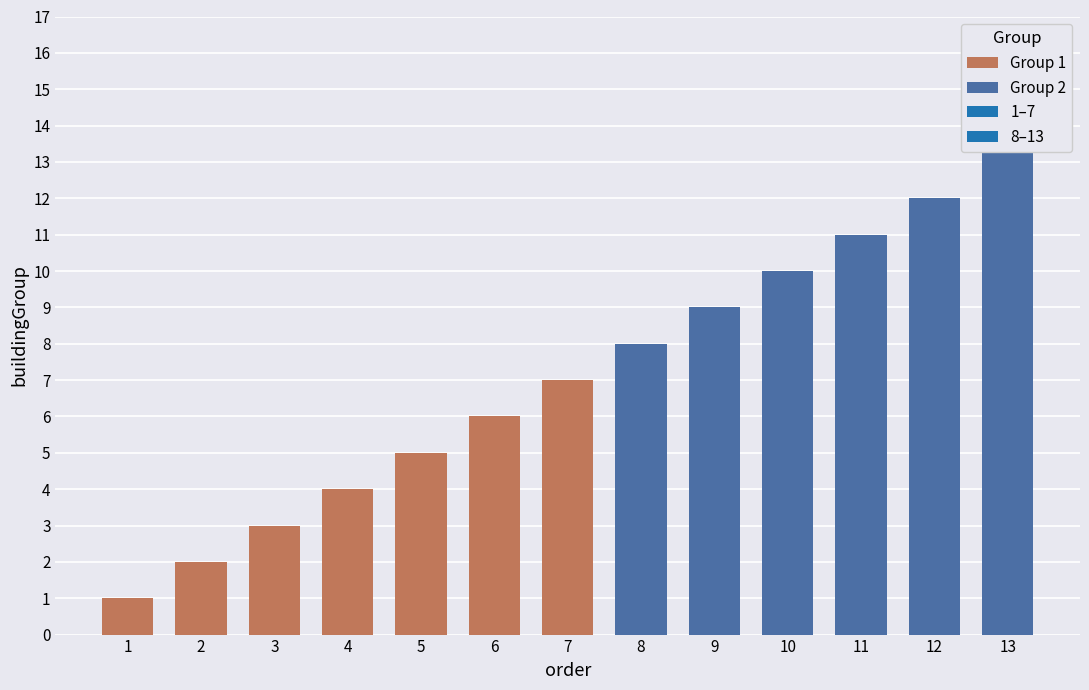

What is the smallest value displayed?

1